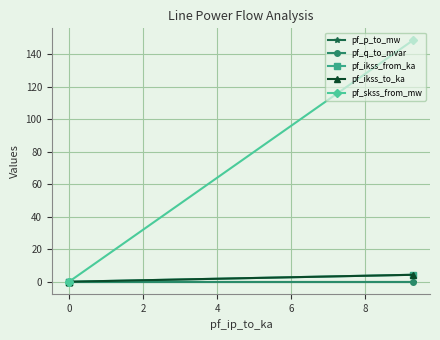

Is it true that pf_p_to_mw equals 0.0 at 0?

False